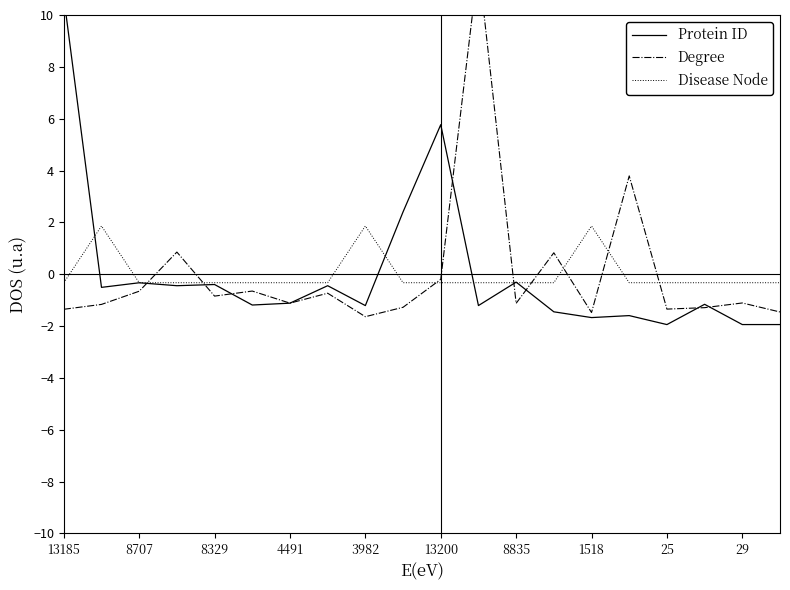

How many interior local valleys does the Degree series have?

6